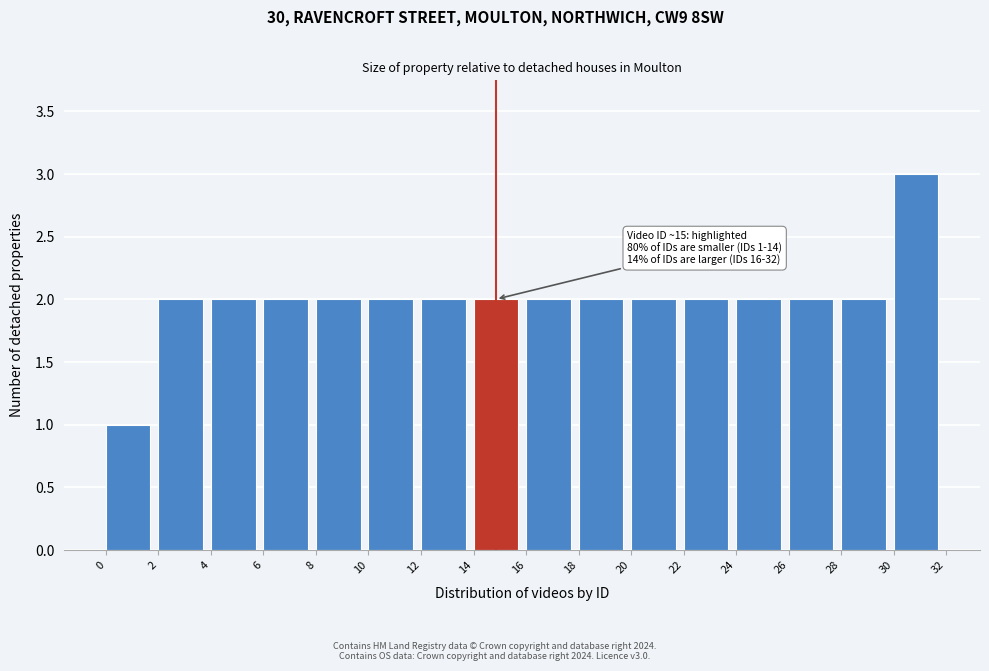

Which range on the x-axis has the tallest bar?

30 to 32